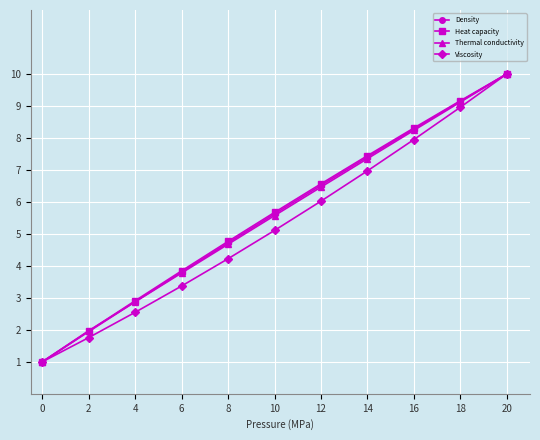

At which category is the sum across all series the highest?

20